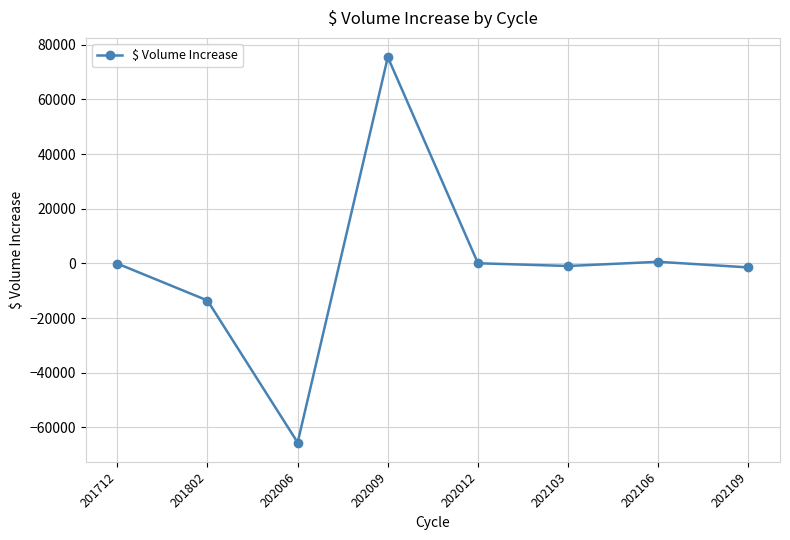

Count the number of values greater than -41.

3